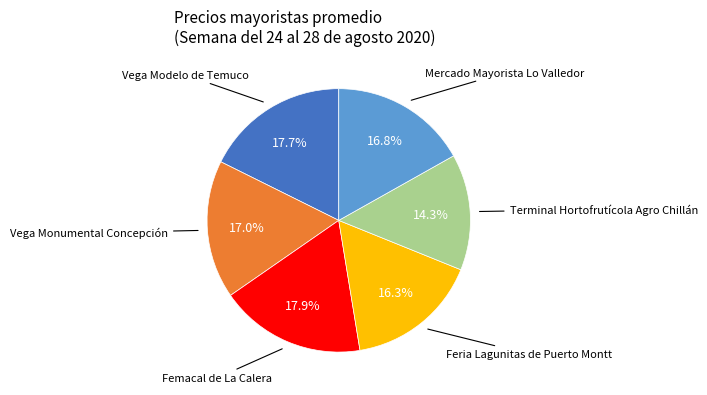

To the nearest percent, what is the average slice percentage?

17%